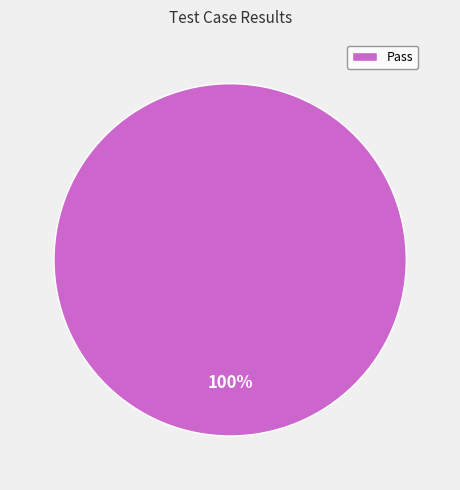

What percentage is the Pass slice, to the nearest percent?

100%